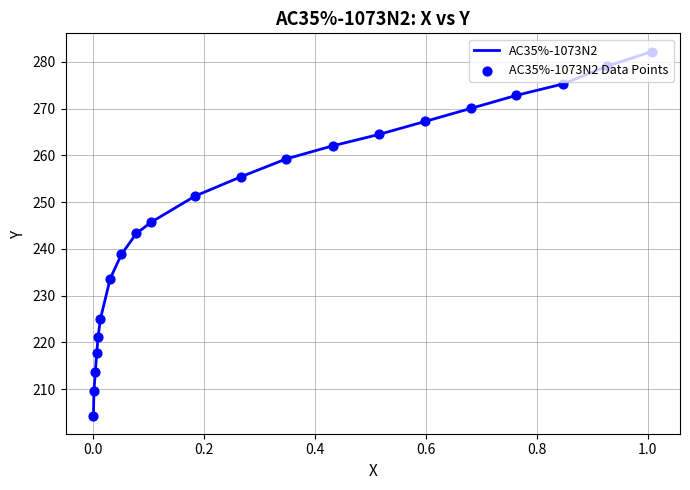

Which series reaches the maximum Y coordinate?

AC35%-1073N2